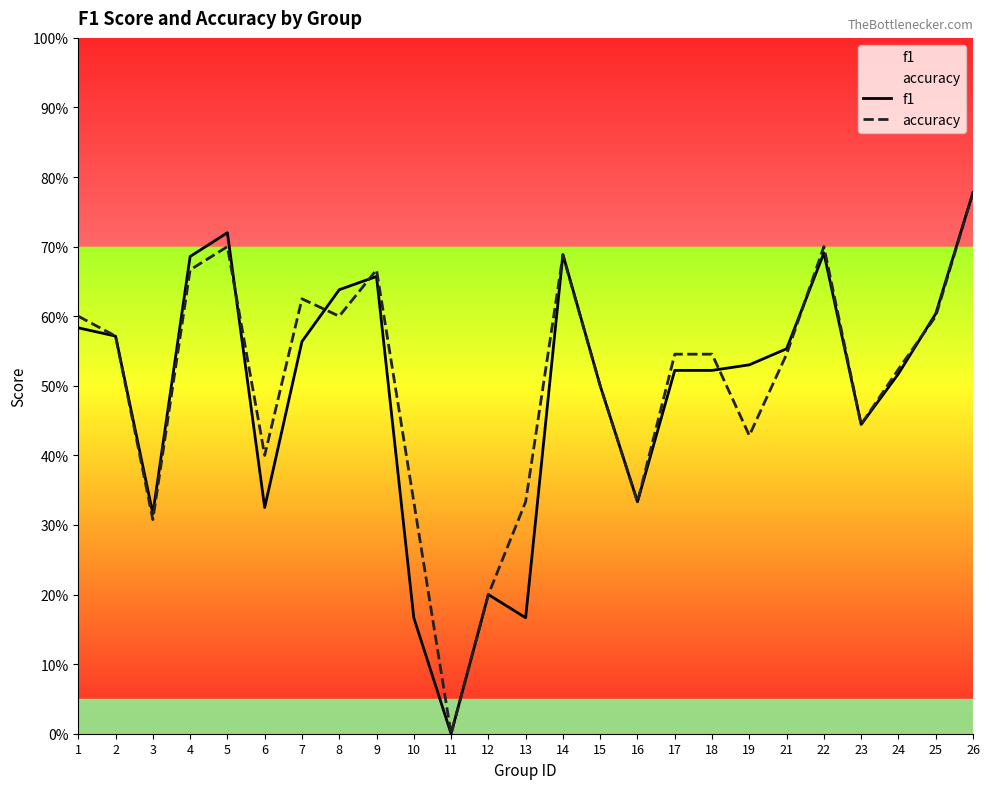

What is the average value of the f1 series?

0.5